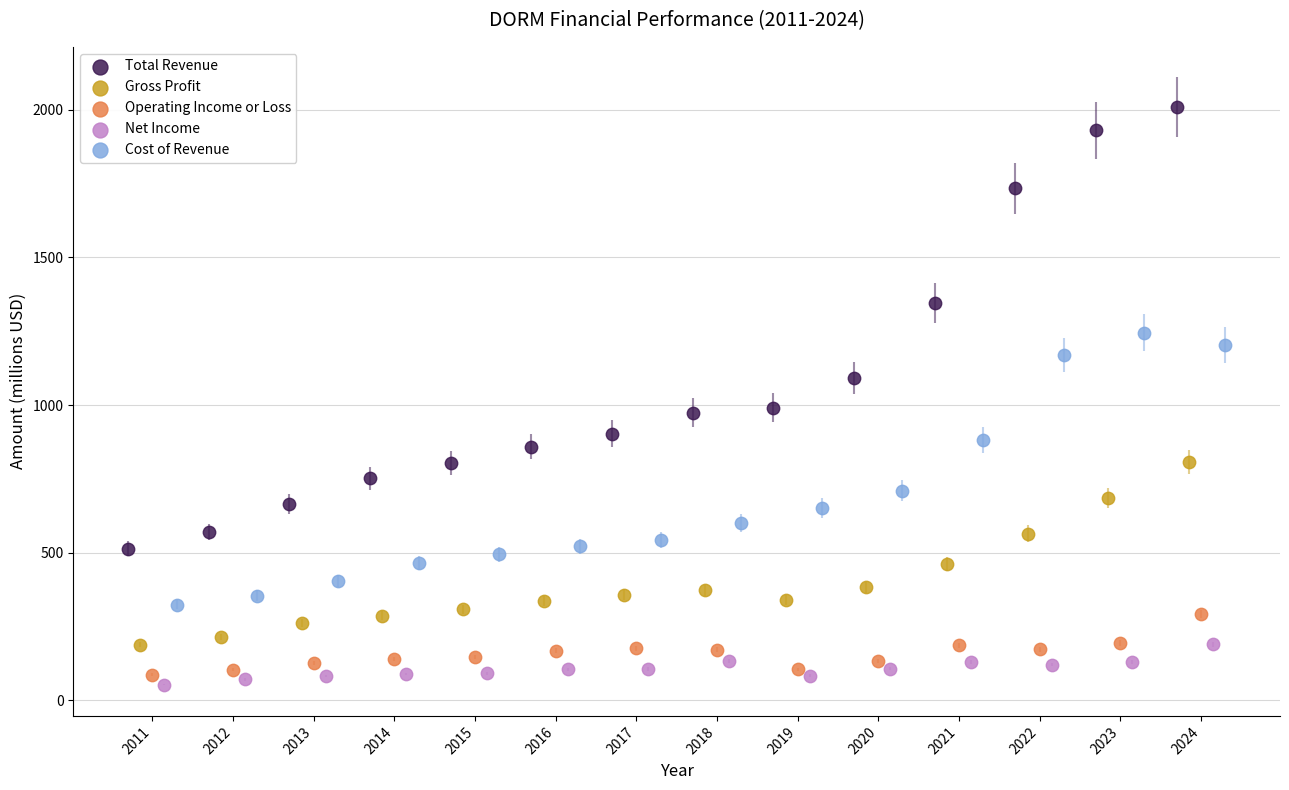

Which series reaches the minimum Y coordinate?

Net Income